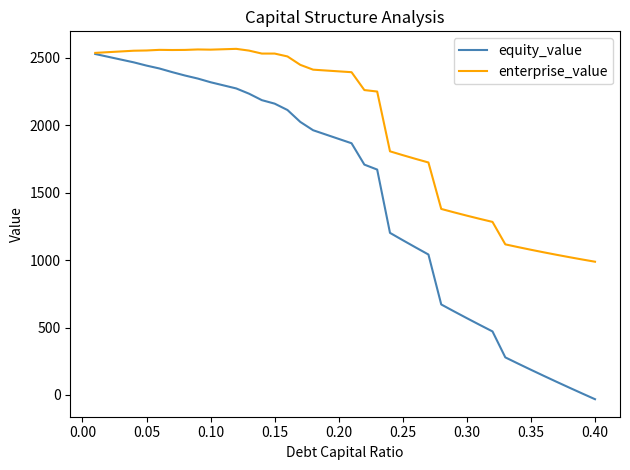

What is the minimum value for enterprise_value?

988.2